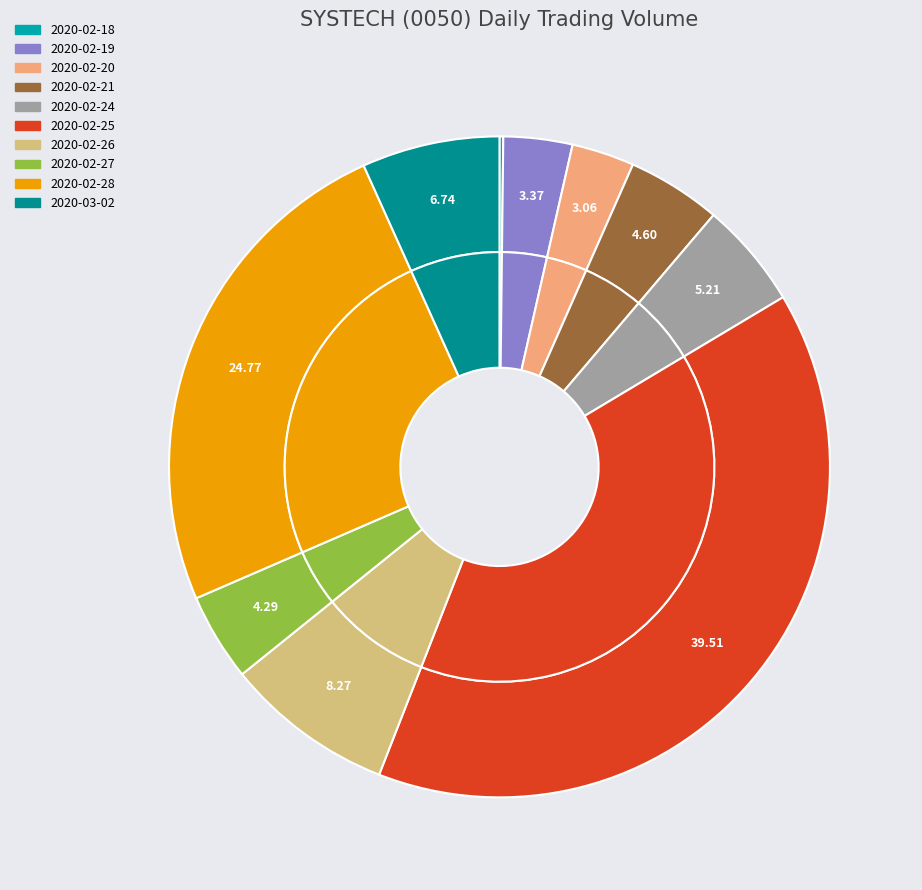

Which slice is the smallest?

2020-02-18